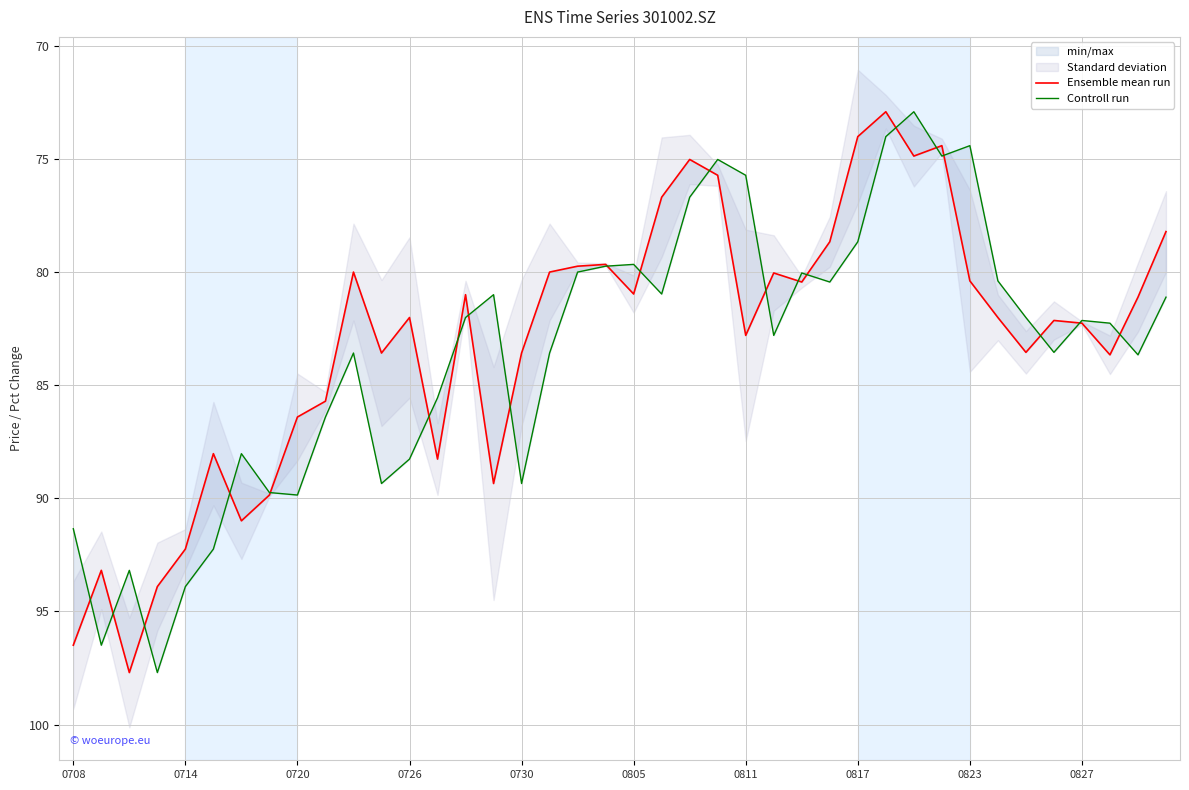

Which series ends up on top after the final intersection of Controll run and Ensemble mean run?

Controll run